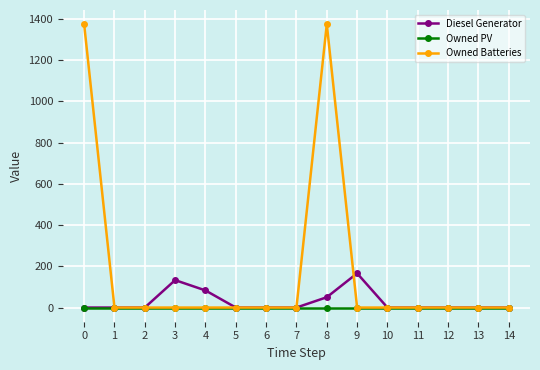

Rank the series by their maximum value, from lowest to highest.

Owned PV, Diesel Generator, Owned Batteries